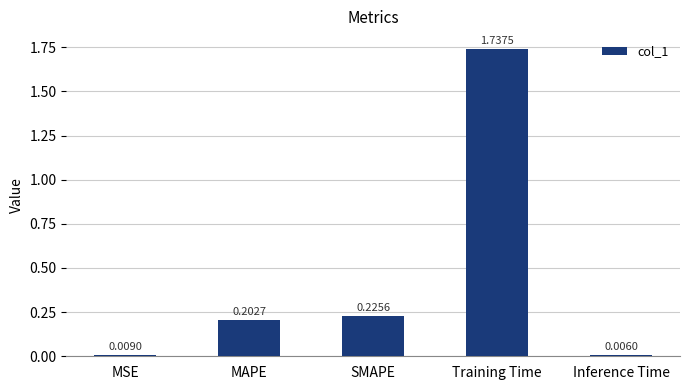

At which category does the chart reach its peak across all series?

Training Time